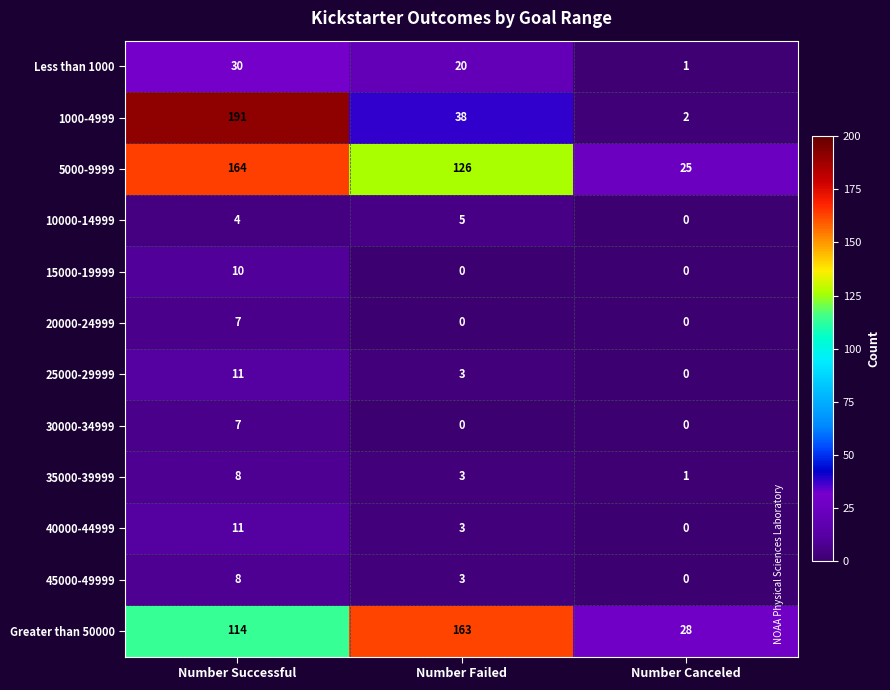

What is the sum of the Less than 1000 values at Number Successful and Number Canceled?

31